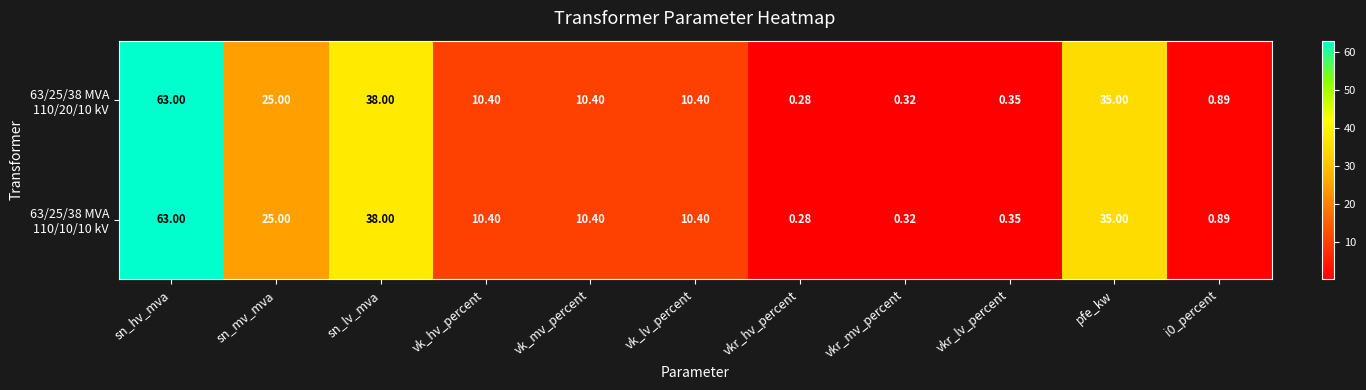

Which category has the lowest value across all series?

vkr_hv_percent